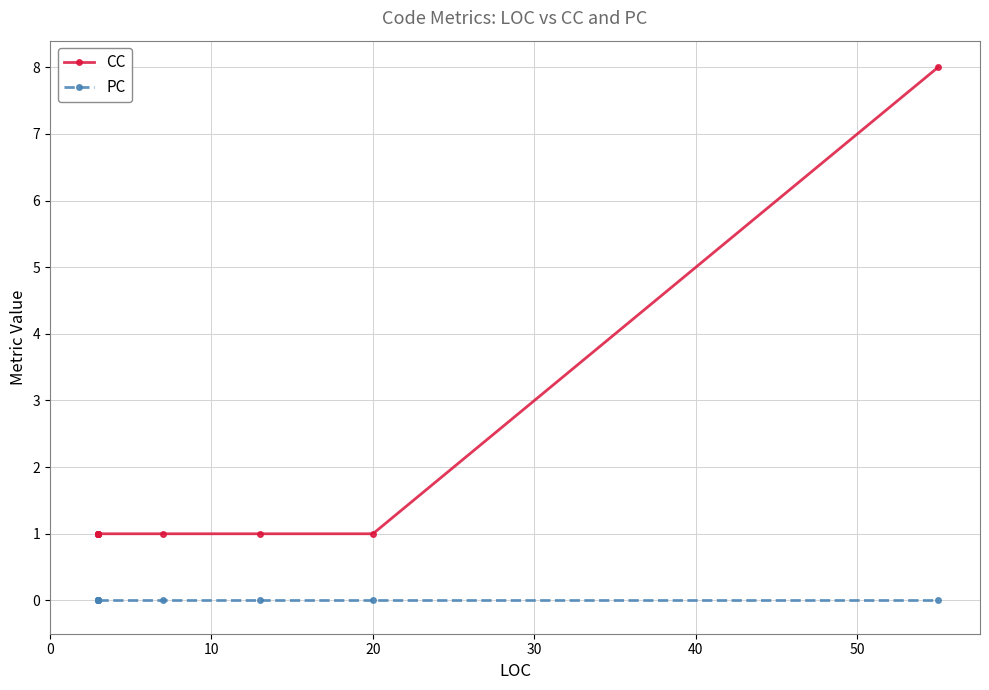

At how many categories does at least one series exceed 2?

1